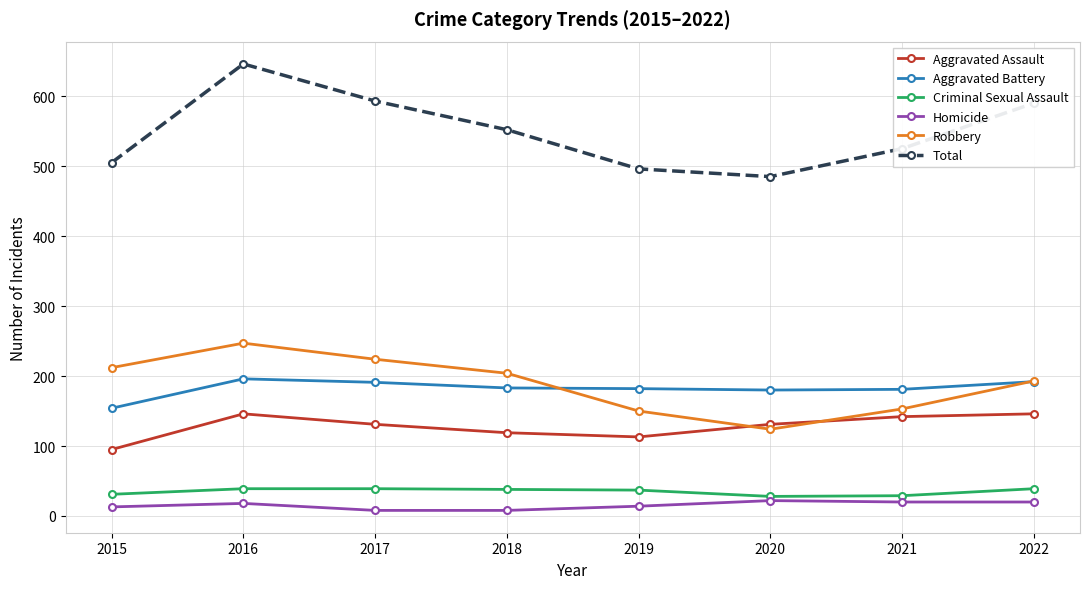

What is the lowest value of the Aggravated Assault series?

95